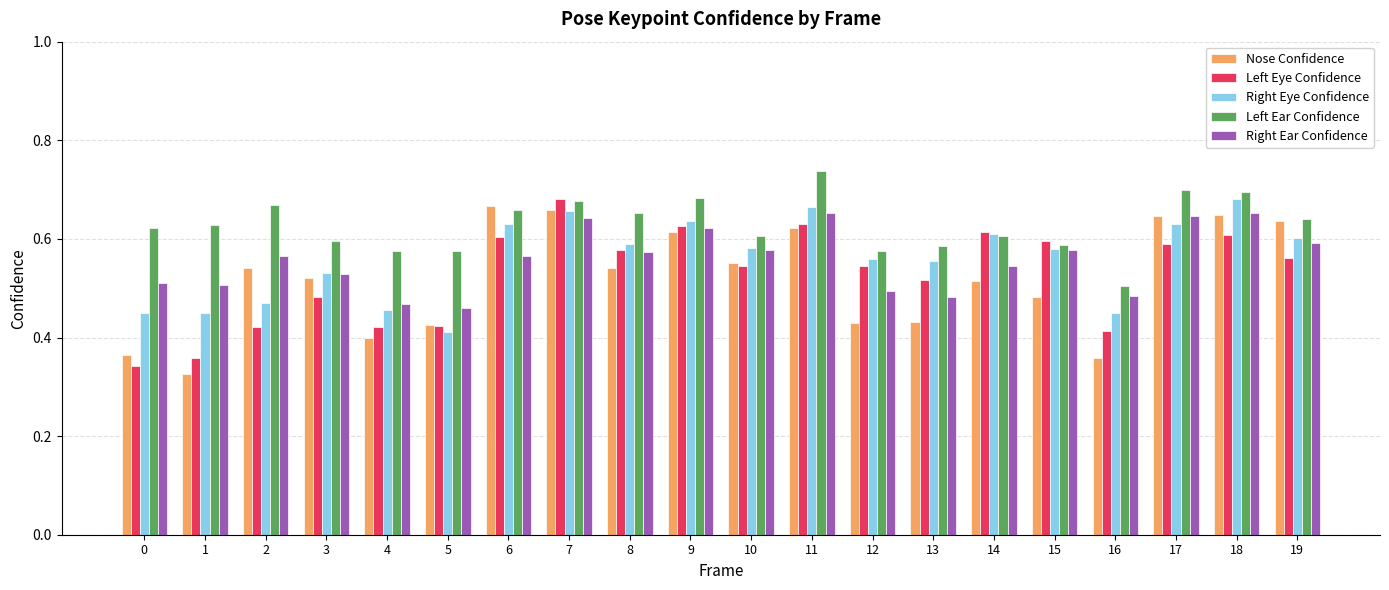

Are the bars grouped side by side (vs. stacked)?

Yes